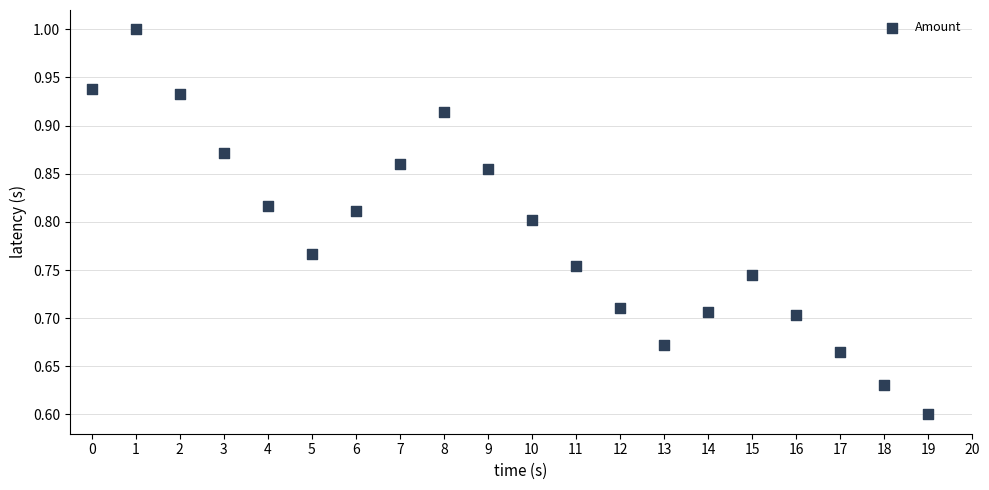

What is the range of Y values (max minus min)?

0.4